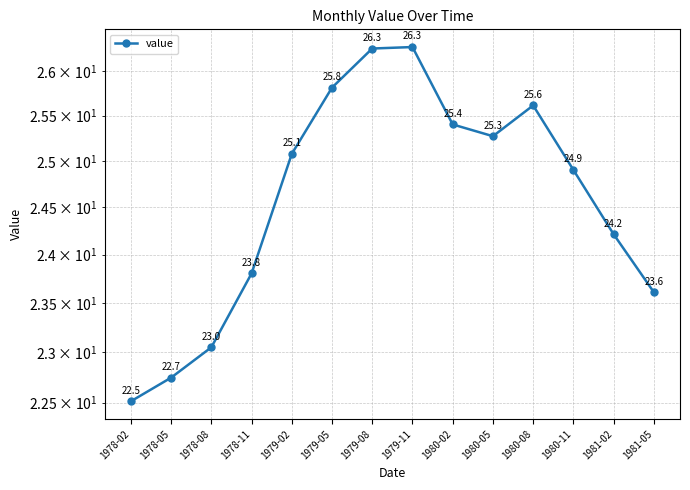

What position from the right is 1981-02?

2